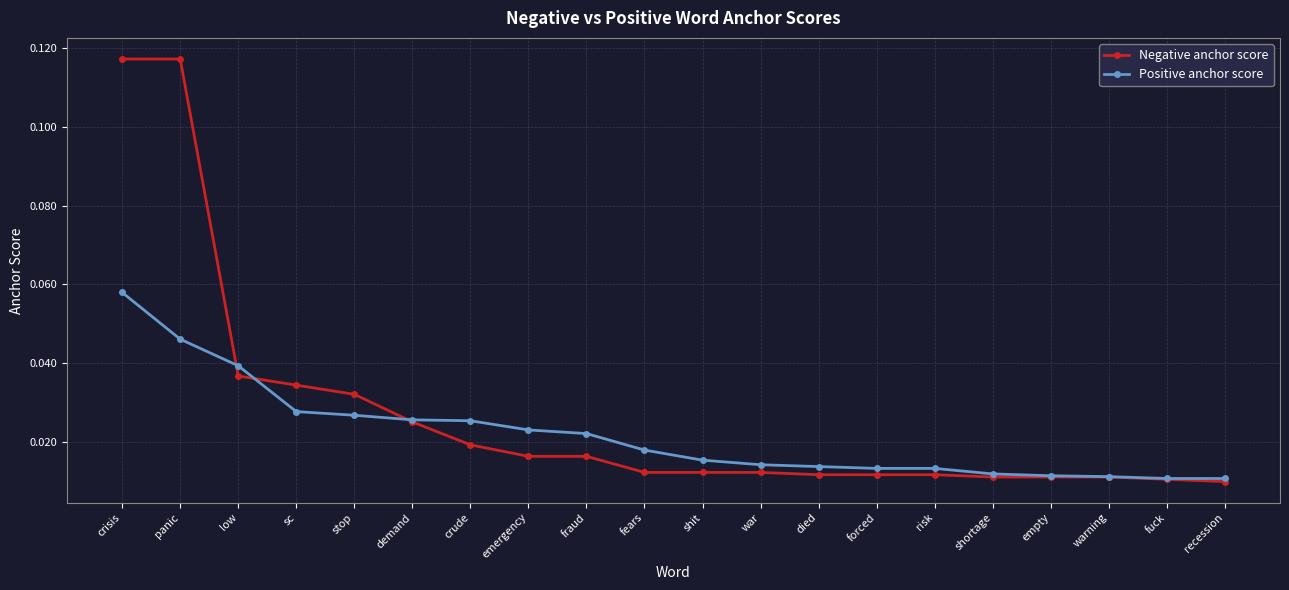

At how many categories does at least one series exceed 0?

20